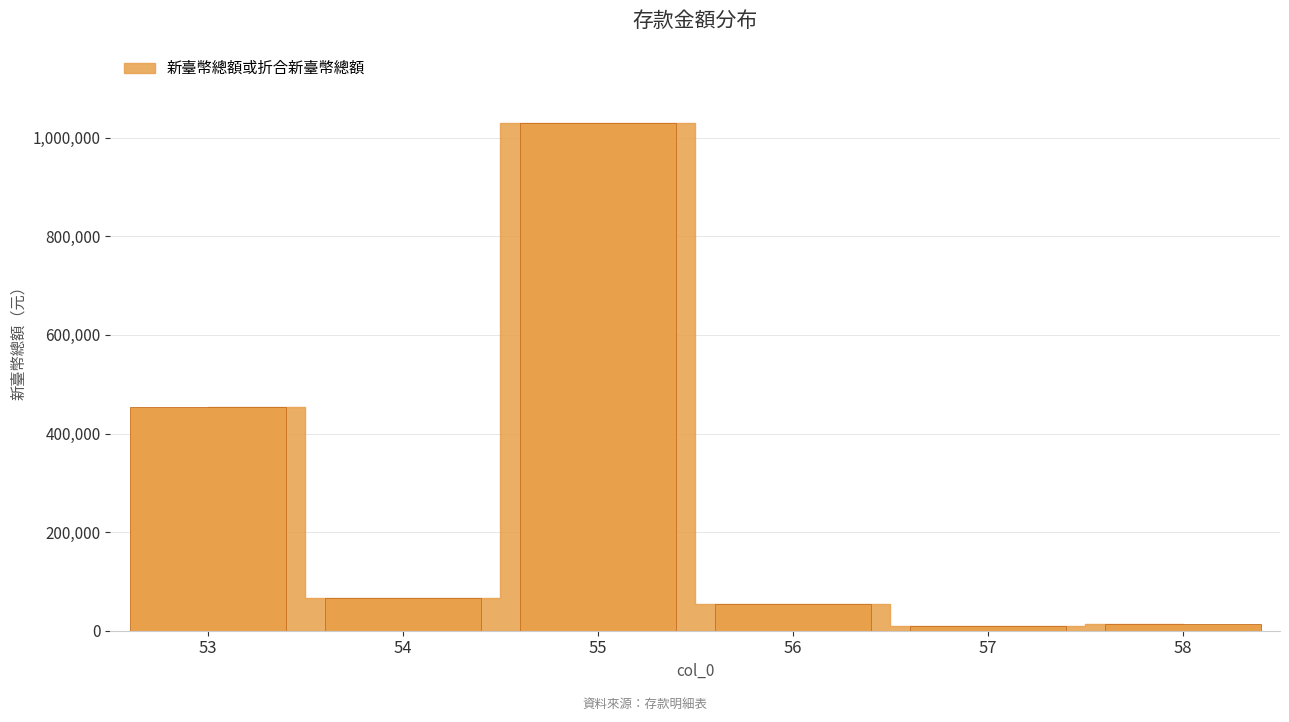

Count the number of data series in this chart.

1